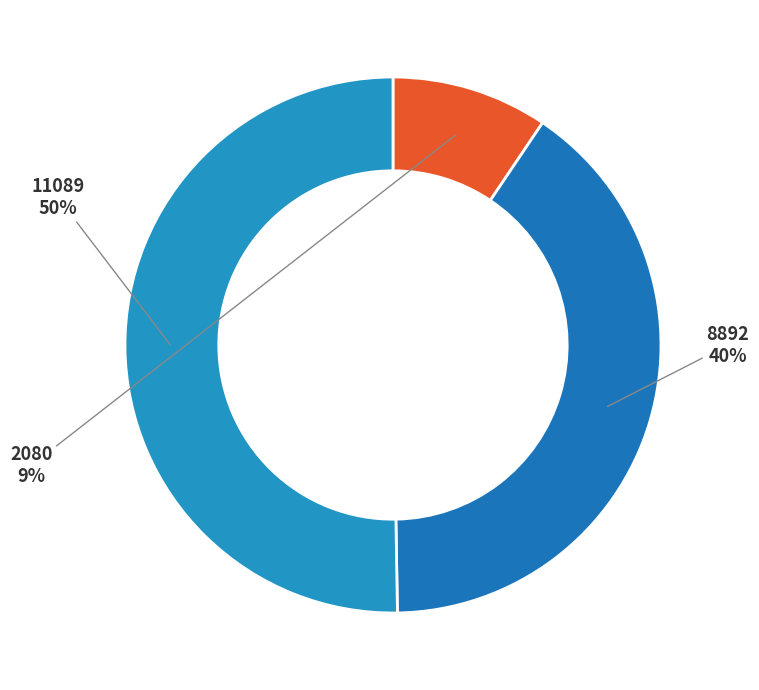

How many segments does this pie chart have?

3